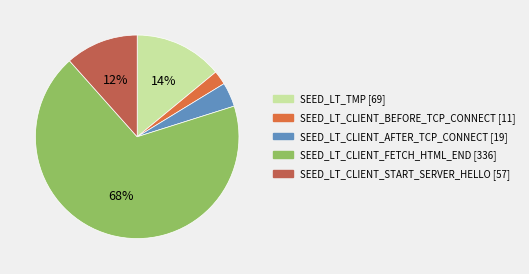

True or false: SEED_LT_TMP accounts for 14% of the total.

True